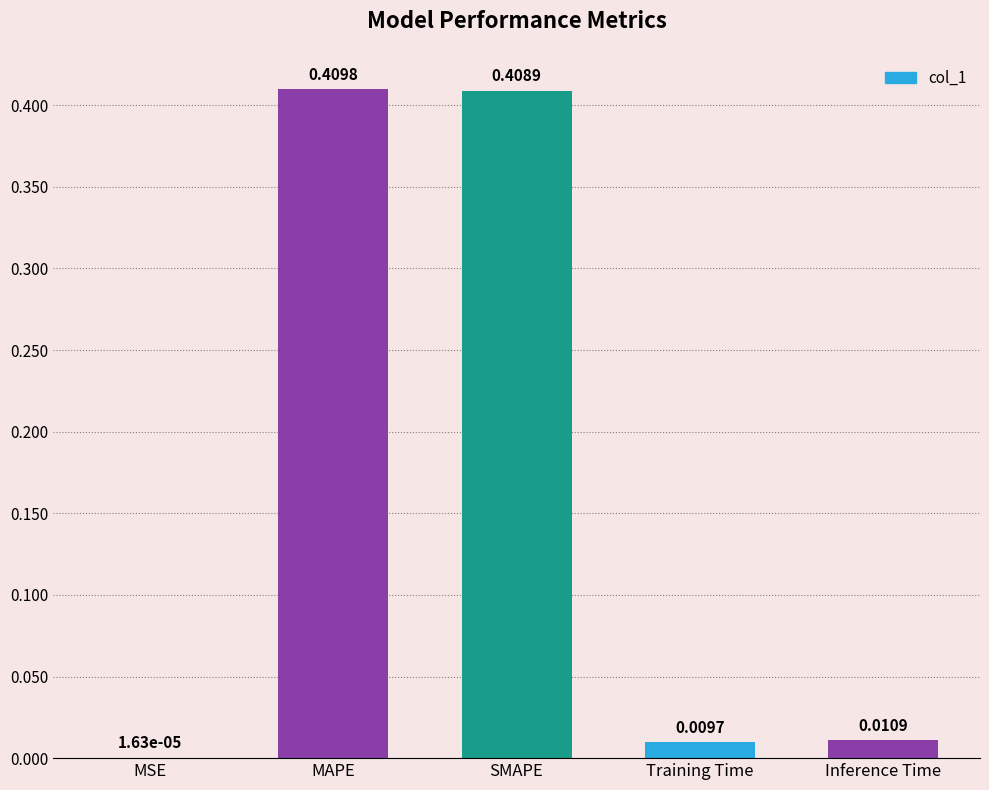

Which has a higher value, SMAPE or MSE?

SMAPE